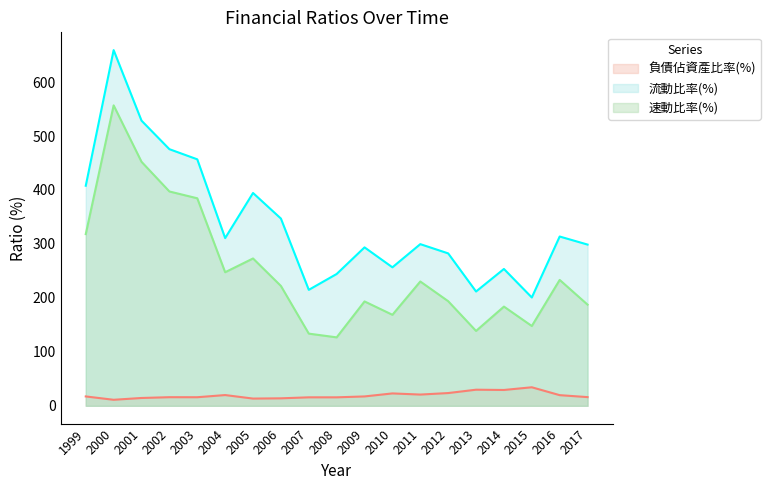

How many series are shown in this chart?

3